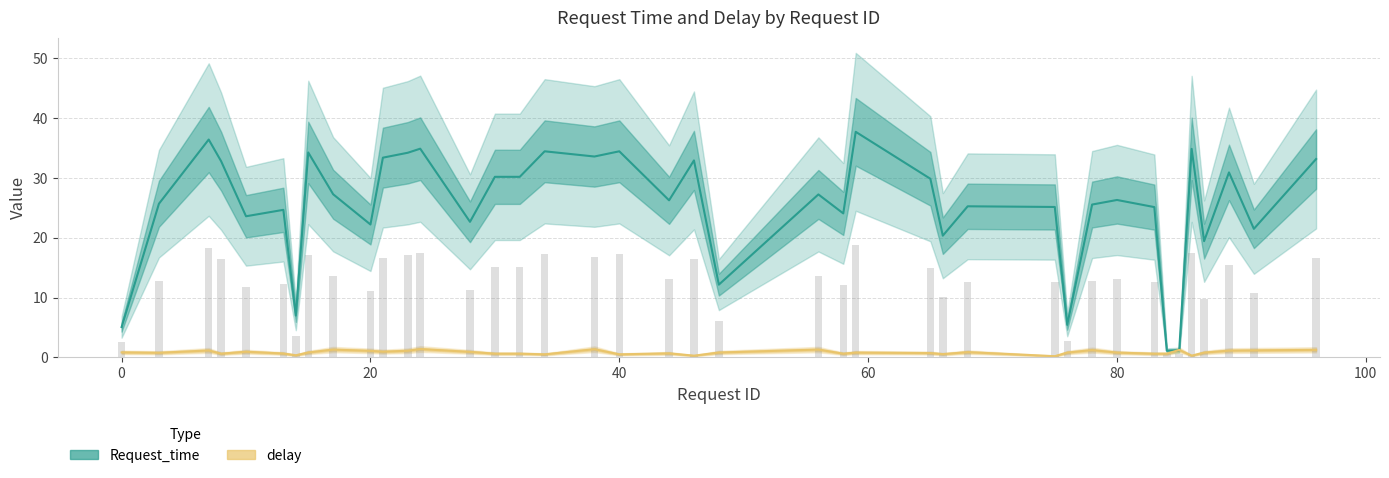

At how many categories does at least one series exceed 36?

2